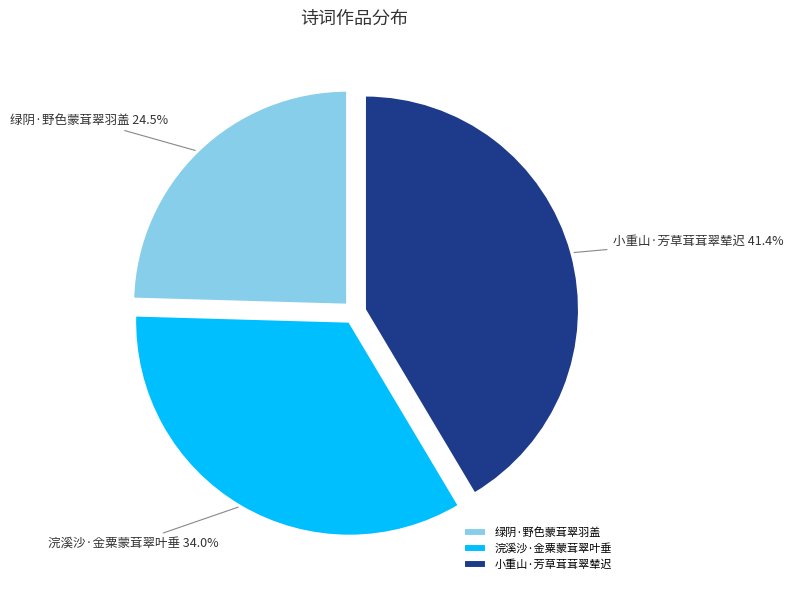

The 小重山·芳草茸茸翠辇迟 slice represents 30% of the pie. True or false?

False